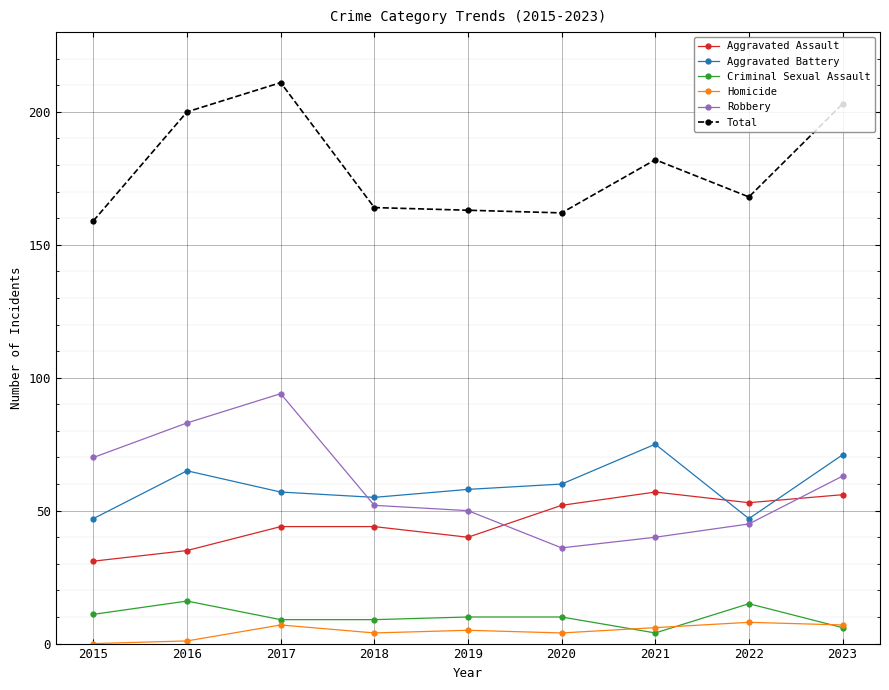

What value does the Robbery series have at 2021?

40